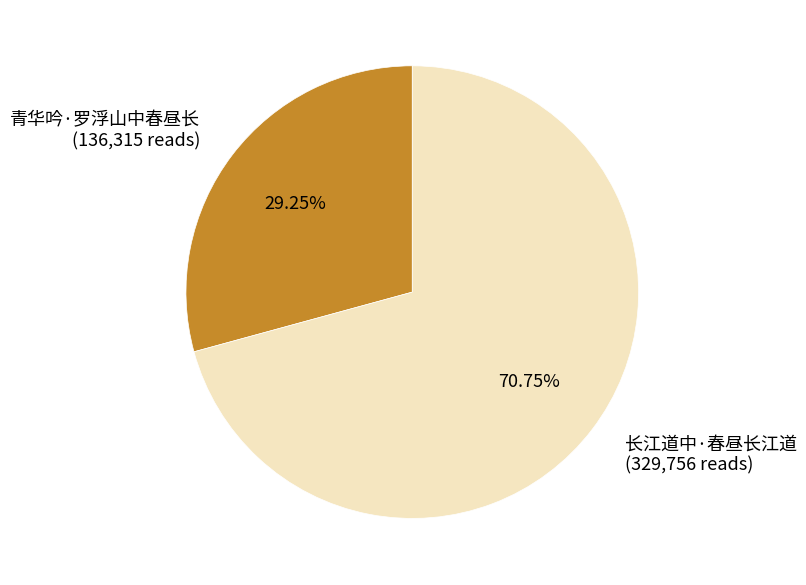

Is 长江道中·春昼长江道 the majority of the pie?

Yes